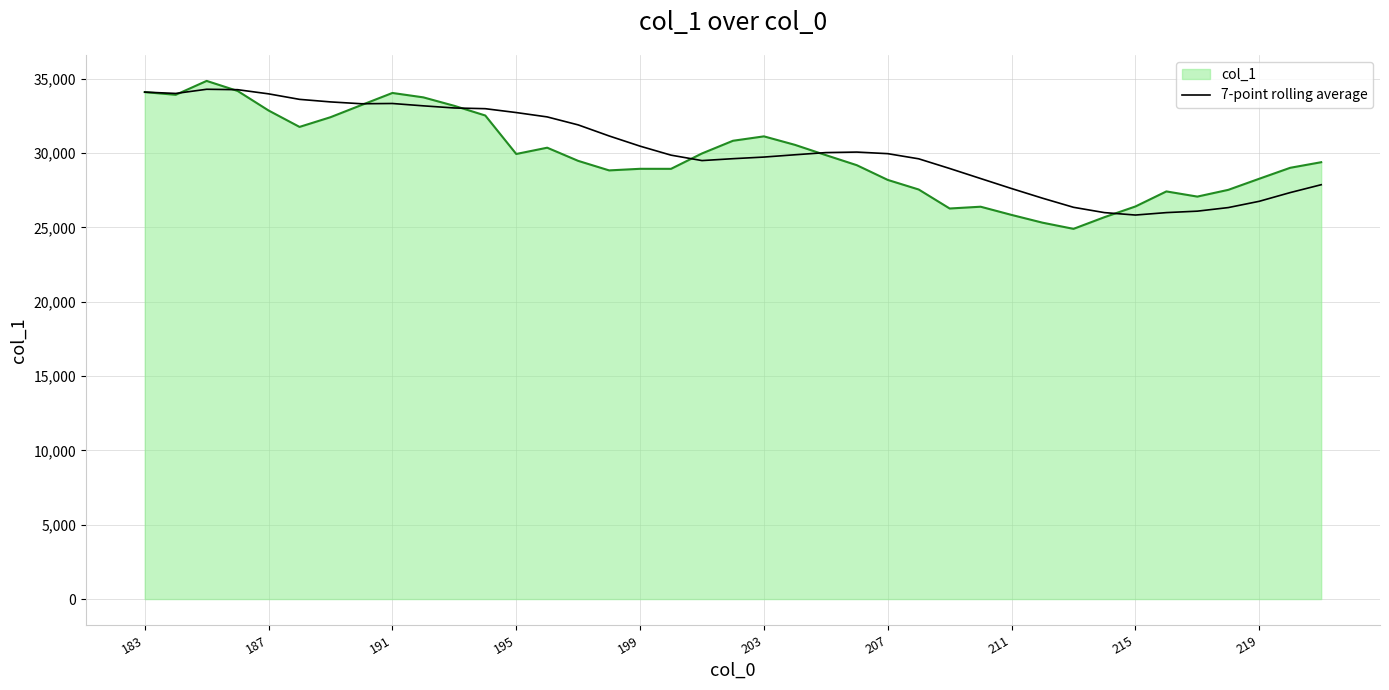

What is the greatest value displayed?

34858.0